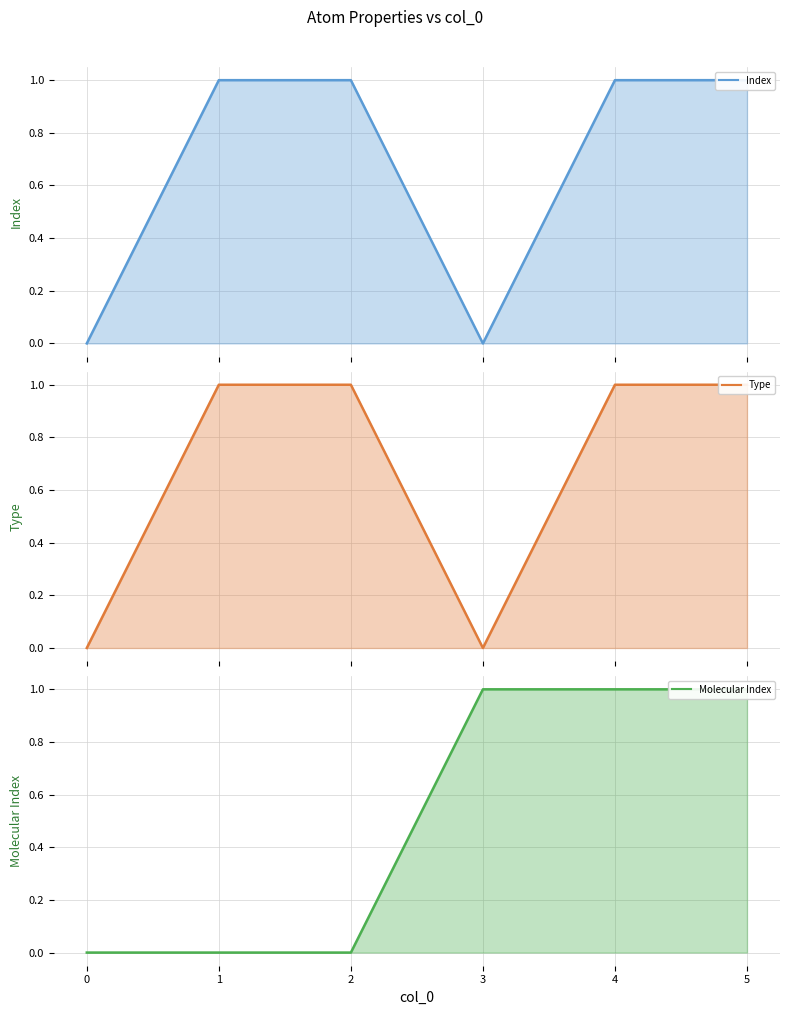

Which category has the highest value in the Molecular Index line series?

3